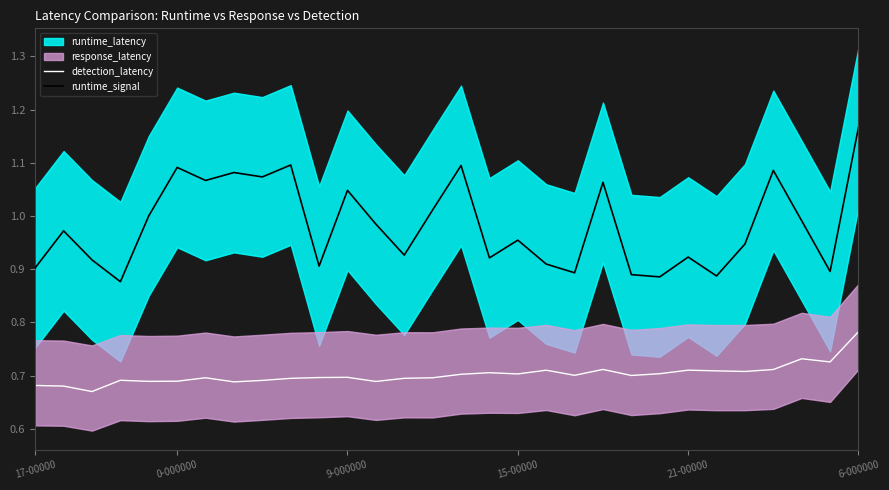

At how many categories does at least one series exceed 0?

30